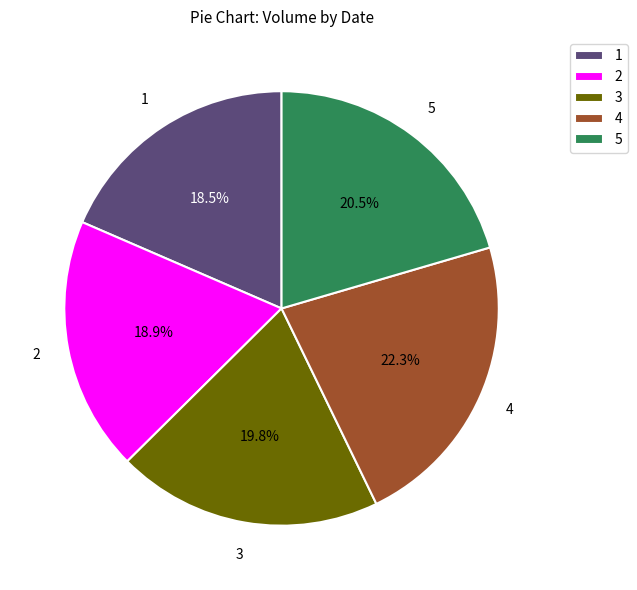

Is there any slice that represents more than half of the pie?

No